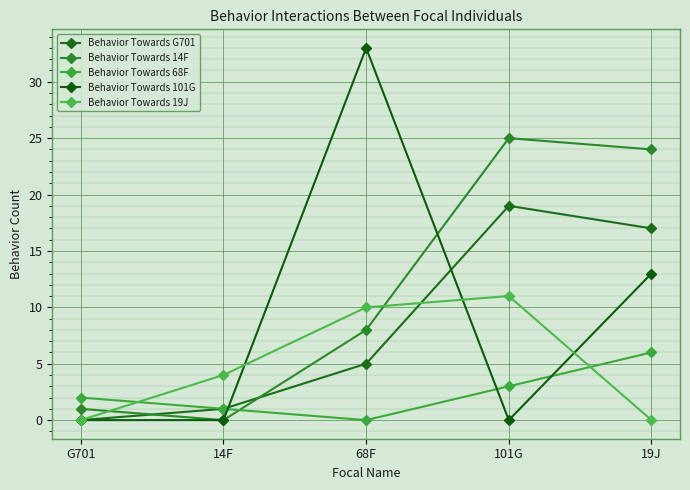

What is the total value across all series at 68F?

56